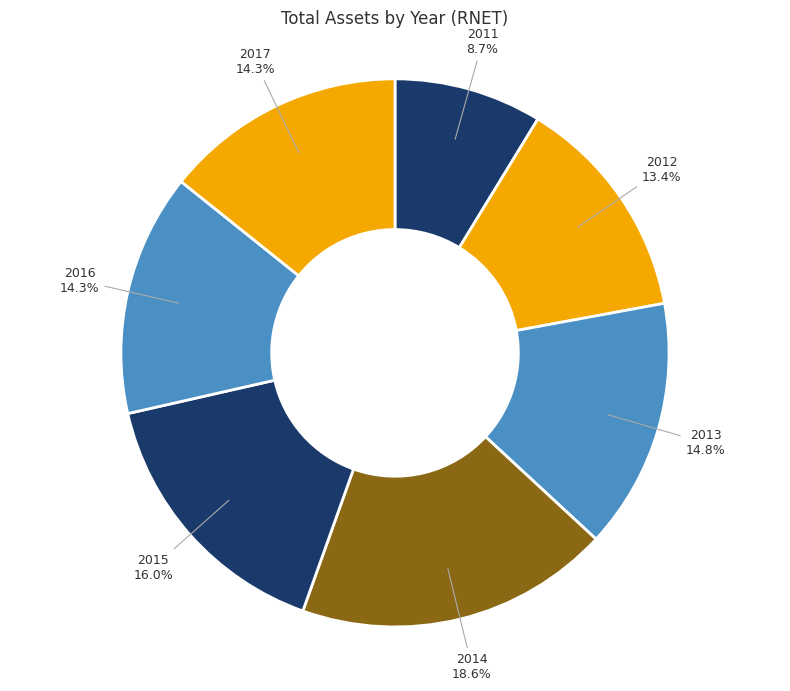

What is the largest slice in the pie chart?

2014